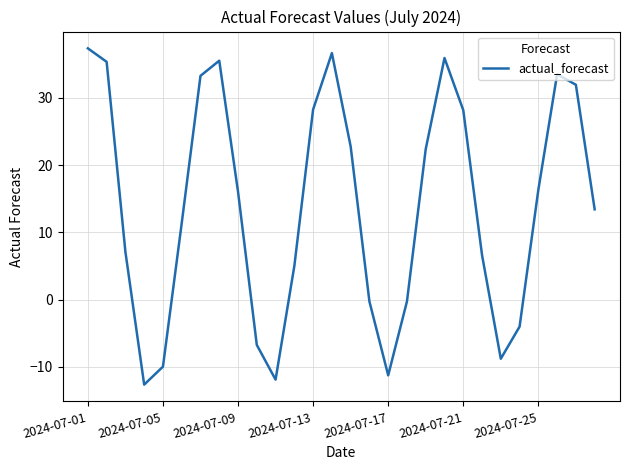

What is the difference between the maximum and minimum values?

50.0